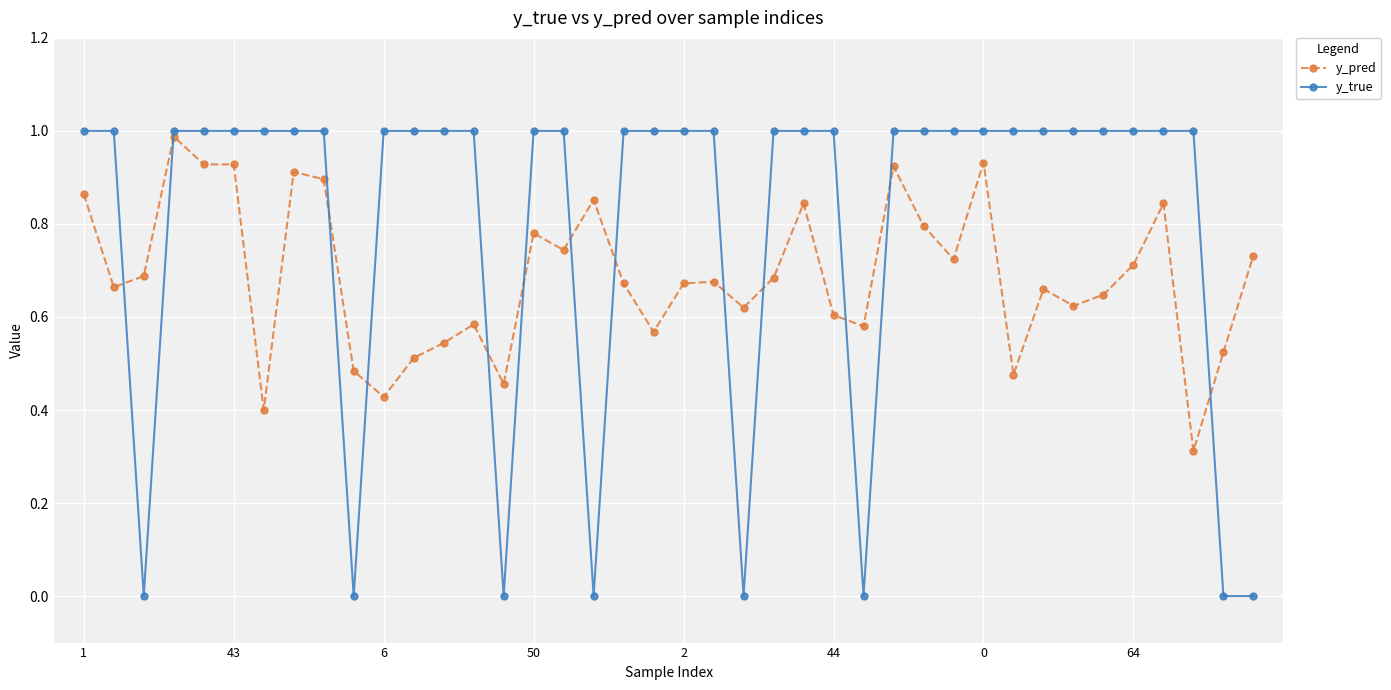

Does the chart have visible grid lines?

Yes